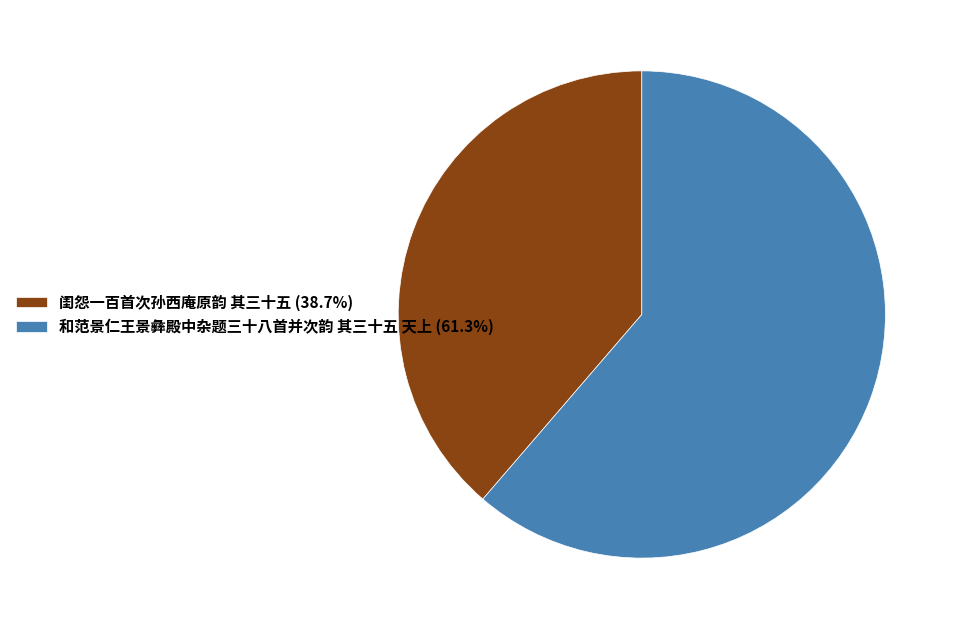

Approximately how many times larger is the value at 和范景仁王景彝殿中杂题三十八首并次韵 其三十五 天上 (61.3%) compared to 闺怨一百首次孙西庵原韵 其三十五 (38.7%)?

1.6